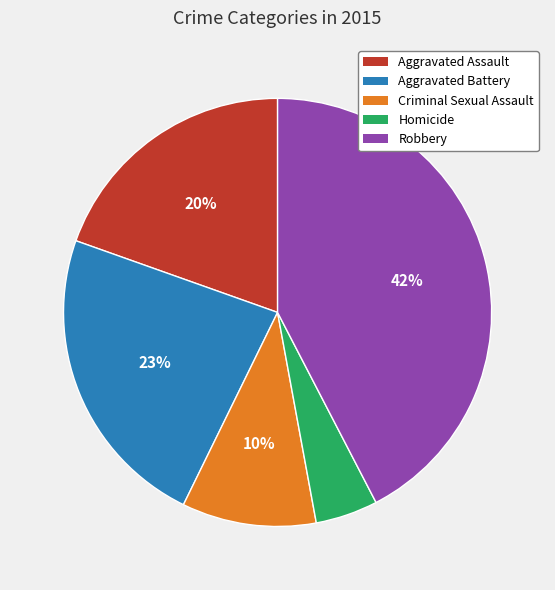

Which slice is the largest?

Robbery